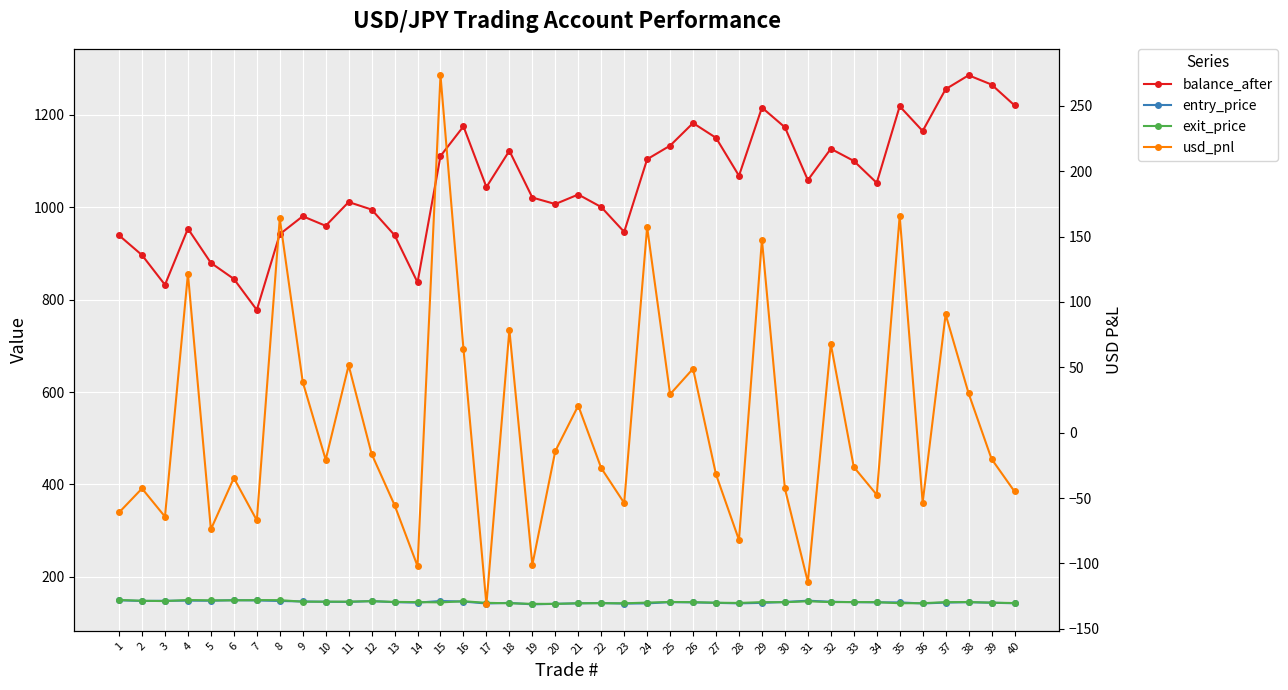

Which label corresponds to the smallest value in the chart?

17